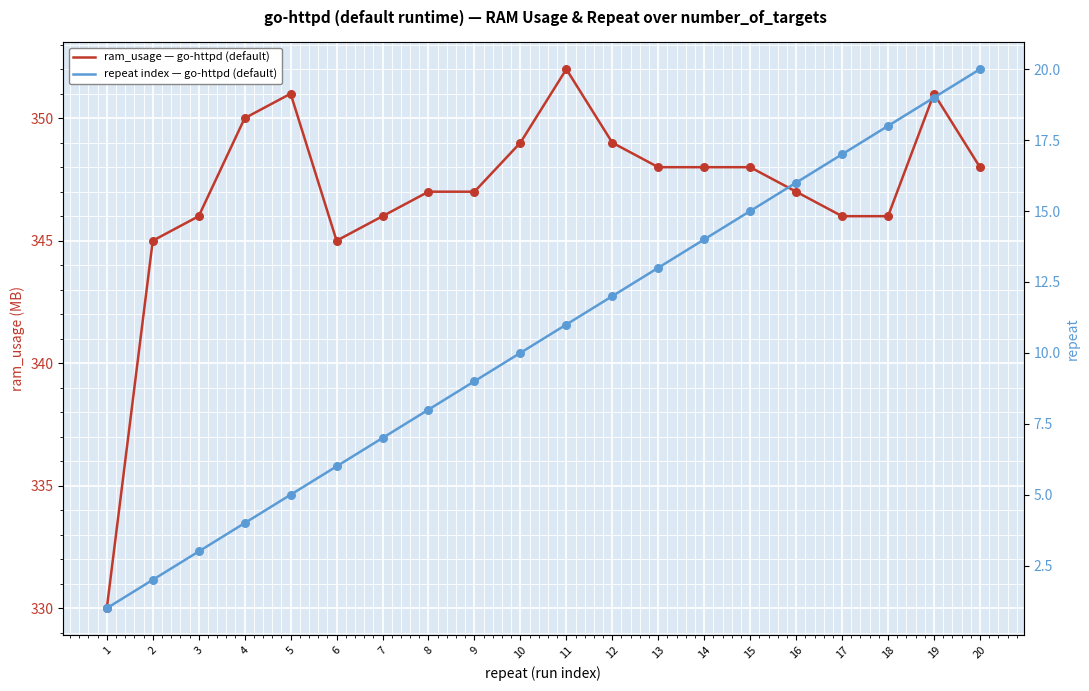

Which series has the widest spread of Y values?

ram_usage — go-httpd (default)